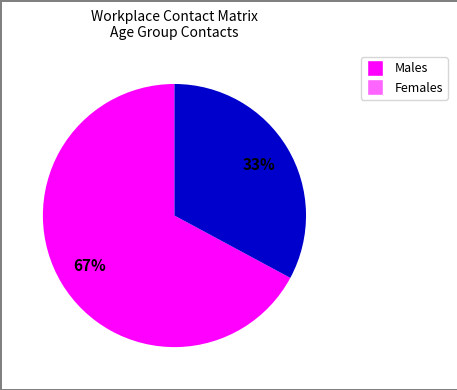

To the nearest percent, what is the average slice percentage?

50%